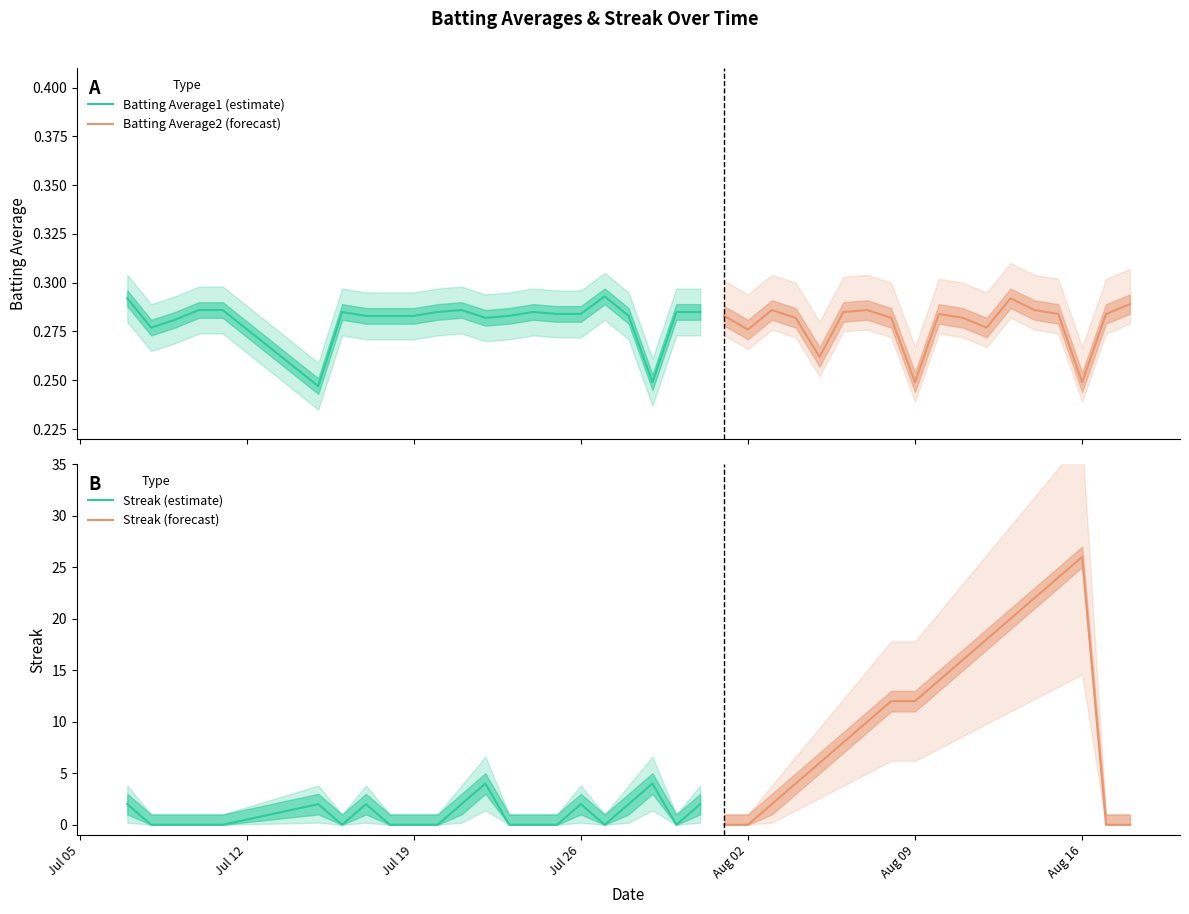

Between 2010-07-24 and 2010-07-26, which series saw the biggest shift?

Streak